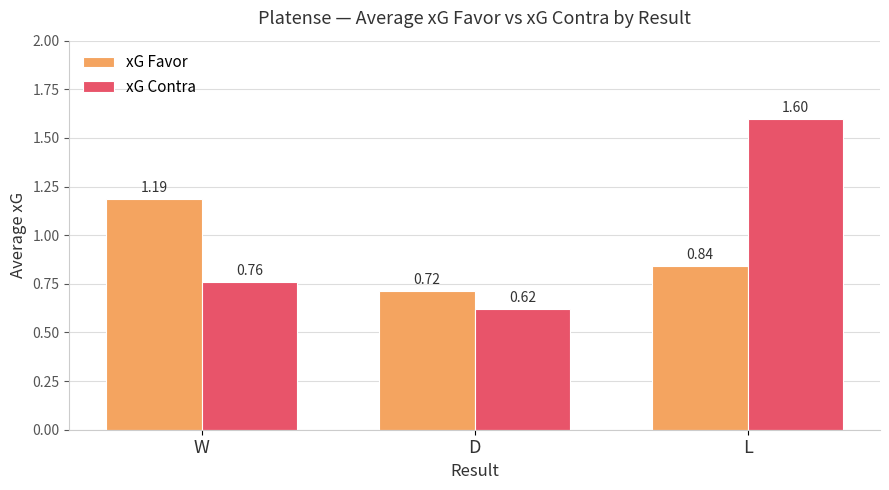

Which category has the highest value in the xG Contra series?

L